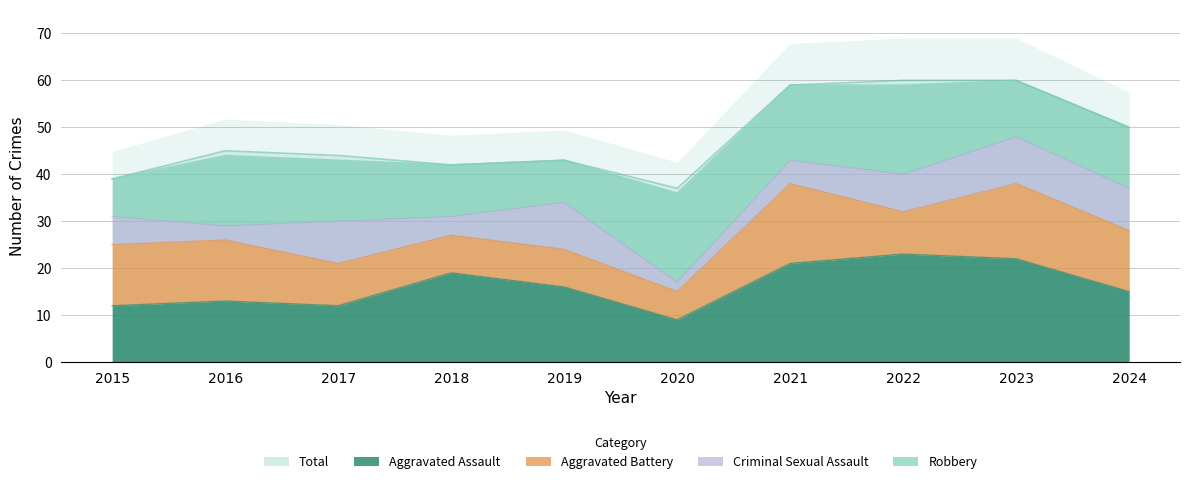

The value of Total at 2019 is 43. True or false?

True